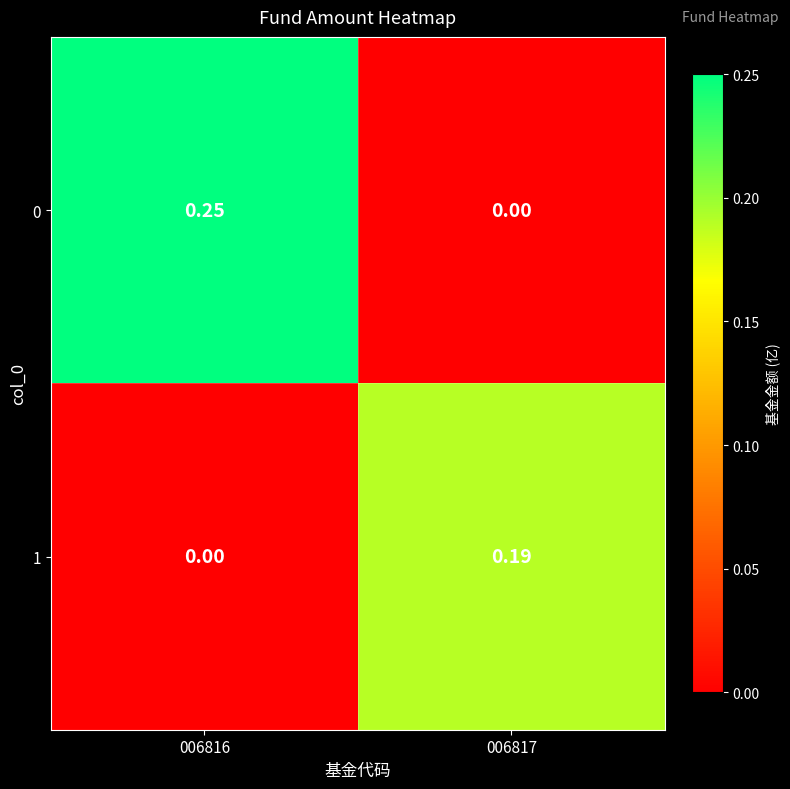

Reading right to left, extract all data points from this chart.

0: 006817=0.0	006816=0.2
1: 006817=0.2	006816=0.0